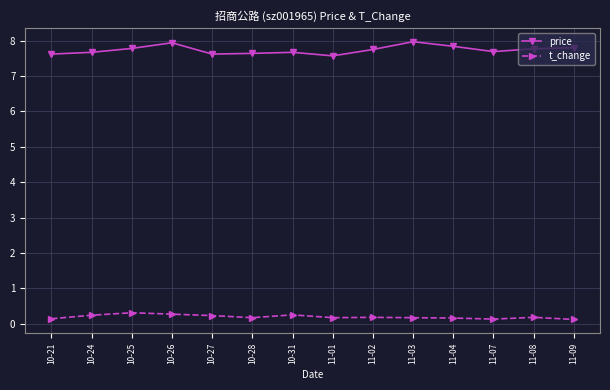

Is it true that t_change equals 0.2 at 11-02?

True